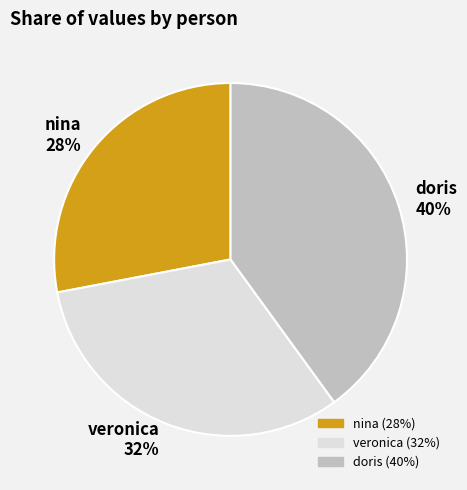

To the nearest percent, what portion does doris represent?

40%